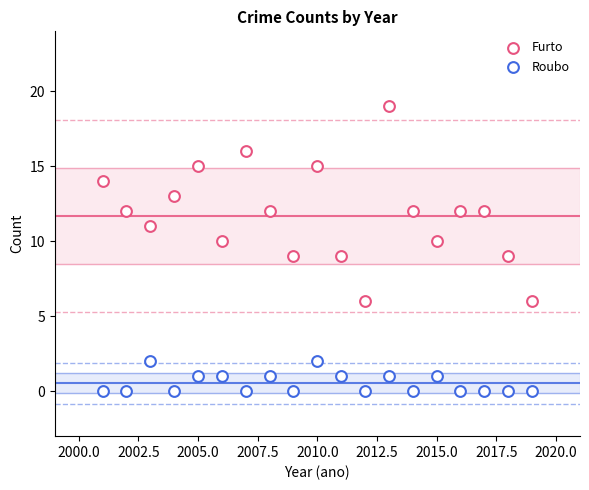

How many points are shown in the scatter plot?

38